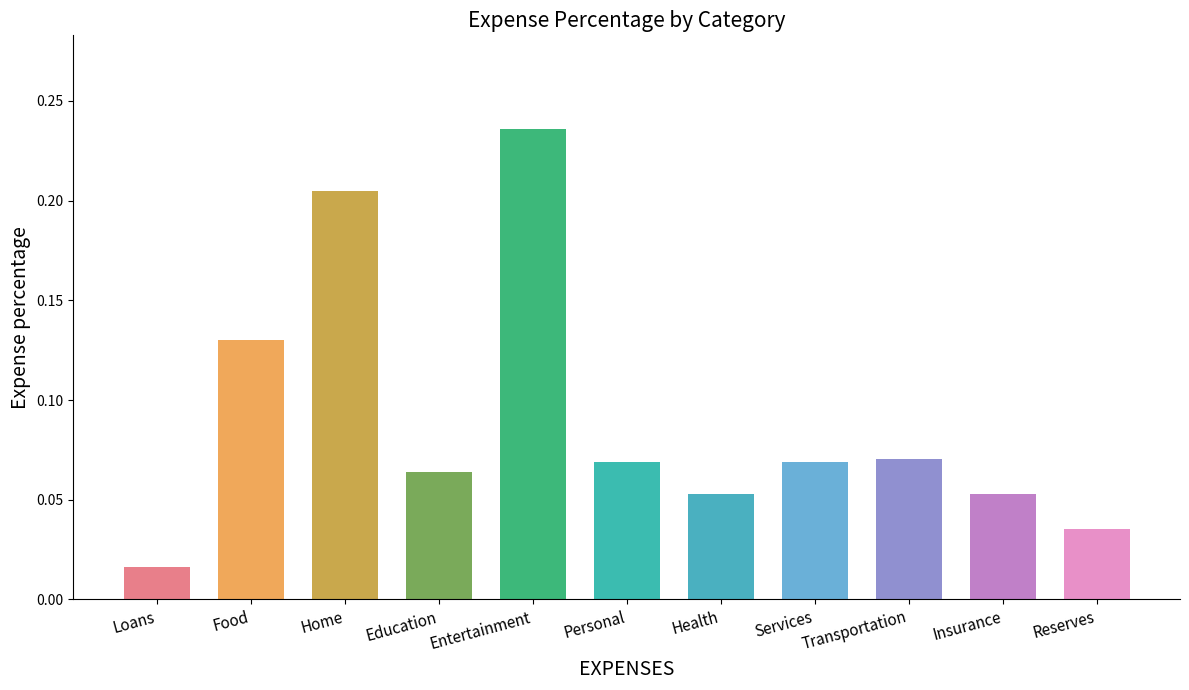

Which category has the lowest value across all series?

Loans